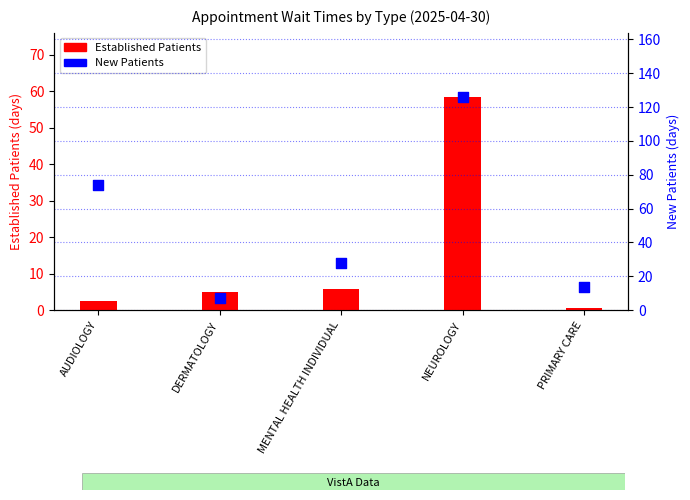

Which series contains the lowest Y value?

Established Patients